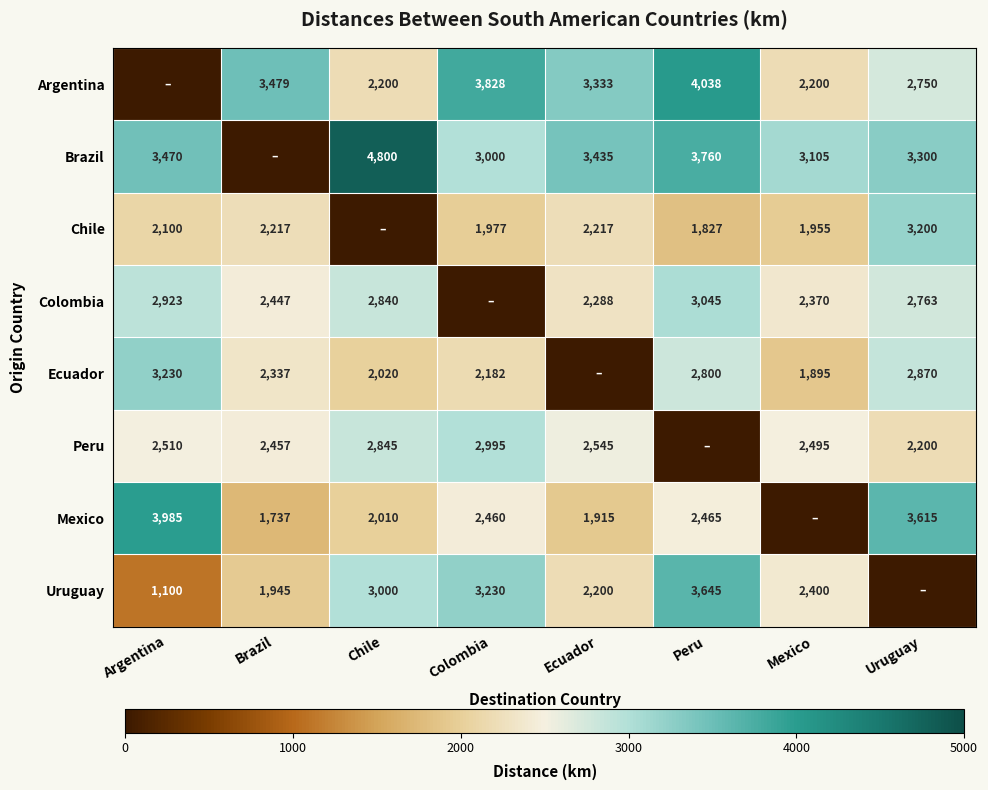

Count the number of data series in this chart.

8